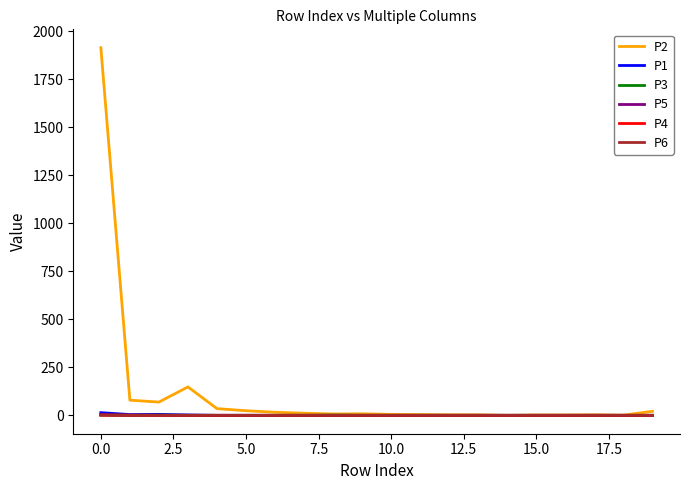

Which series has the largest total across all categories?

P2